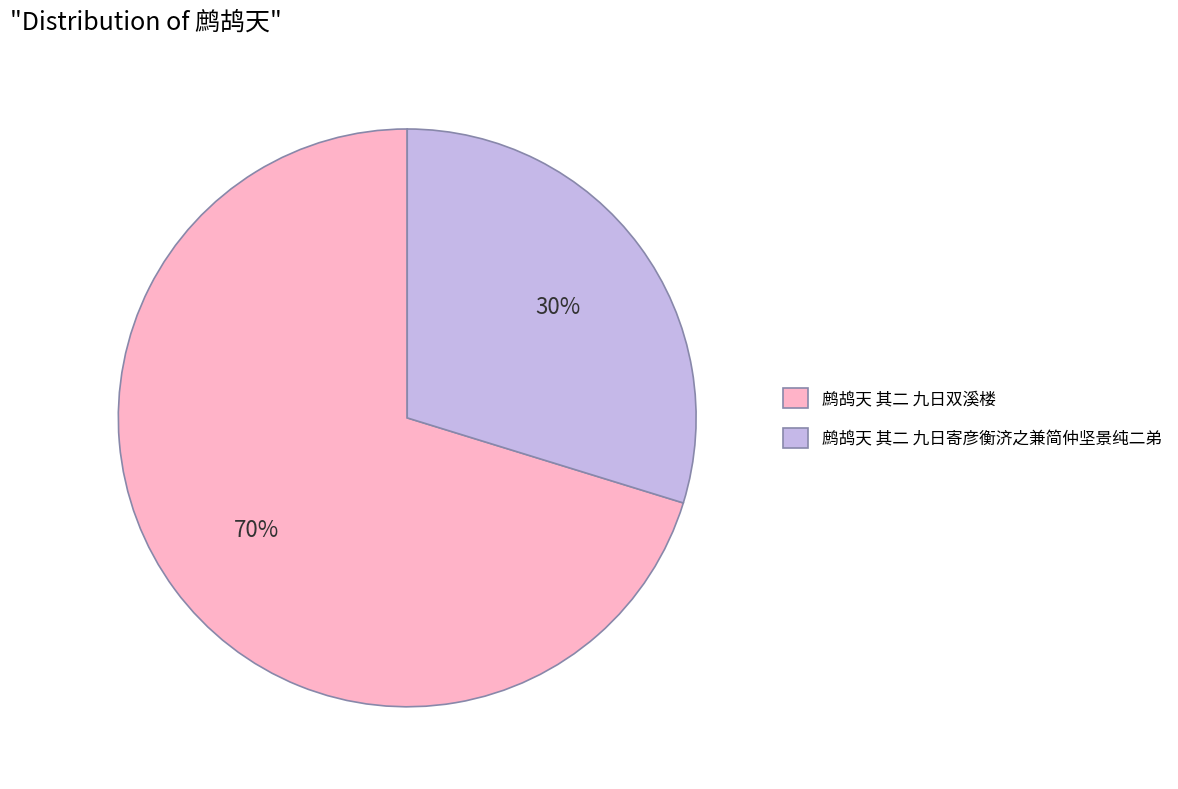

Which slice is the largest?

鹧鸪天 其二 九日双溪楼